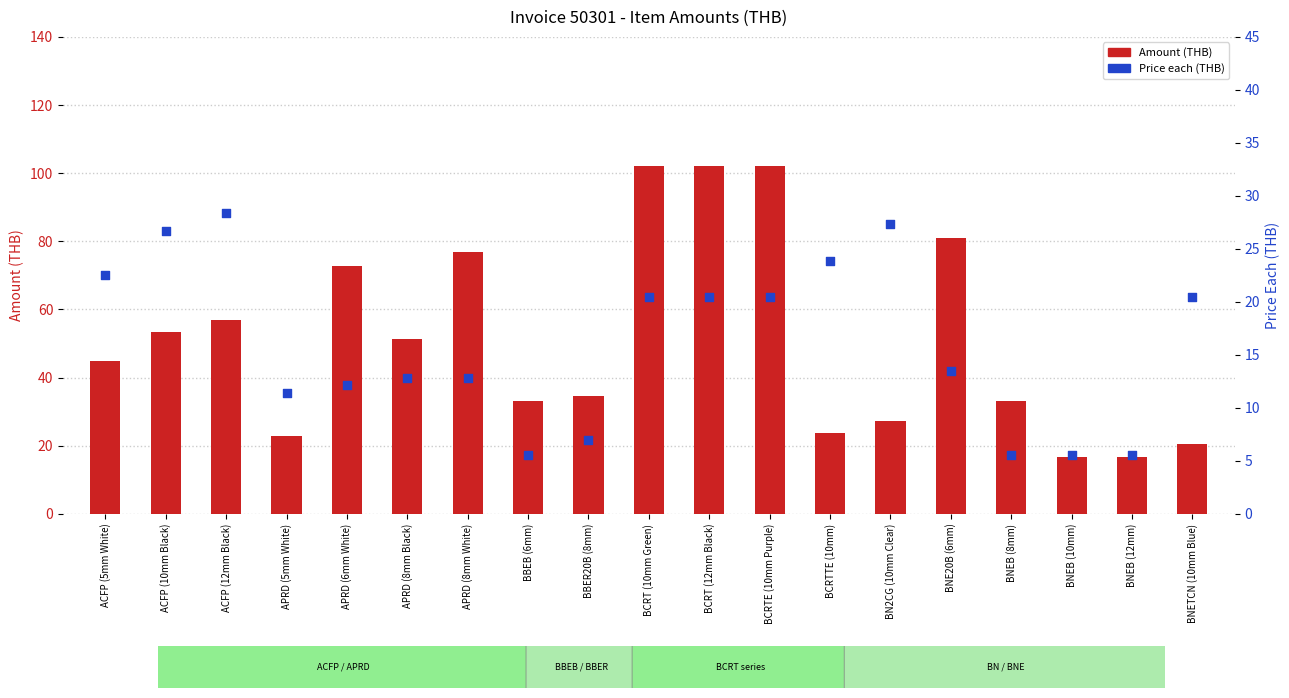

At which category is the sum across all series the highest?

BCRT (10mm Green)